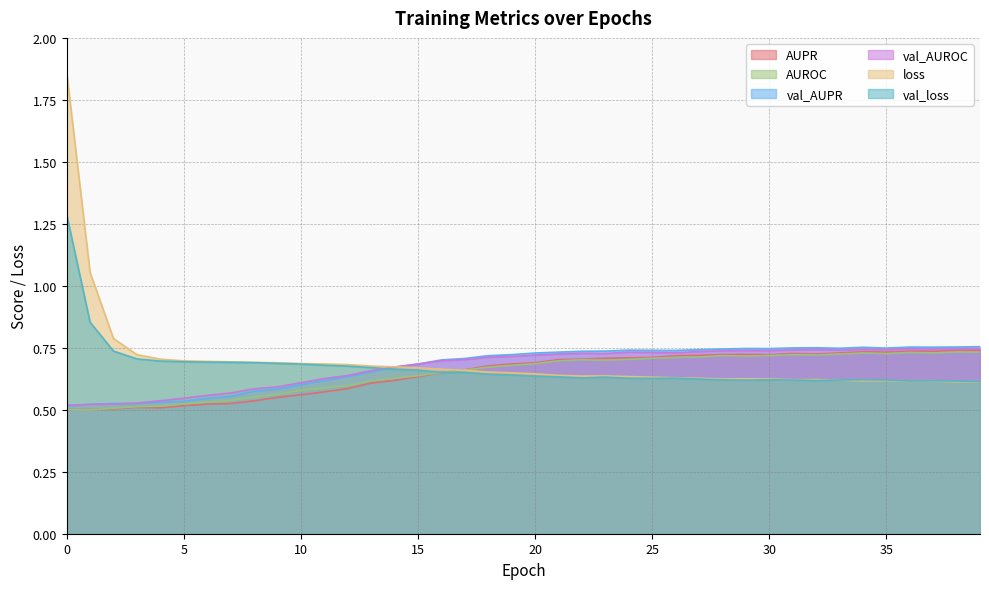

What is the lowest value of the AUROC series?

0.5